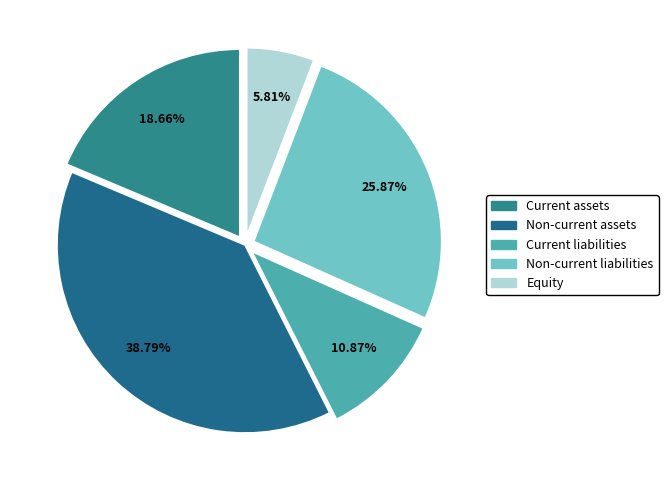

To the nearest percent, what portion does Current assets represent?

19%